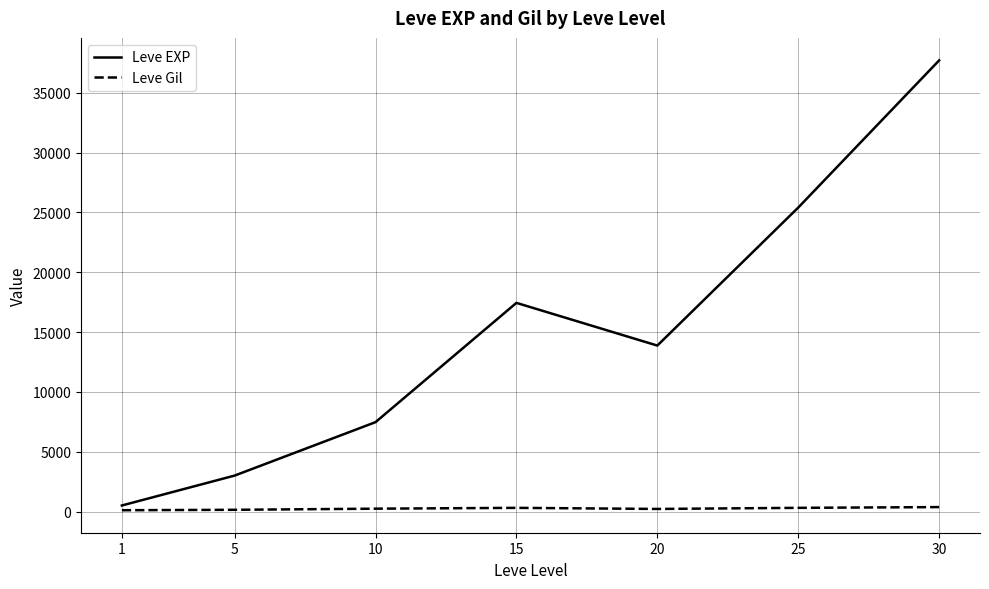

How many interior local valleys does the Leve EXP series have?

1